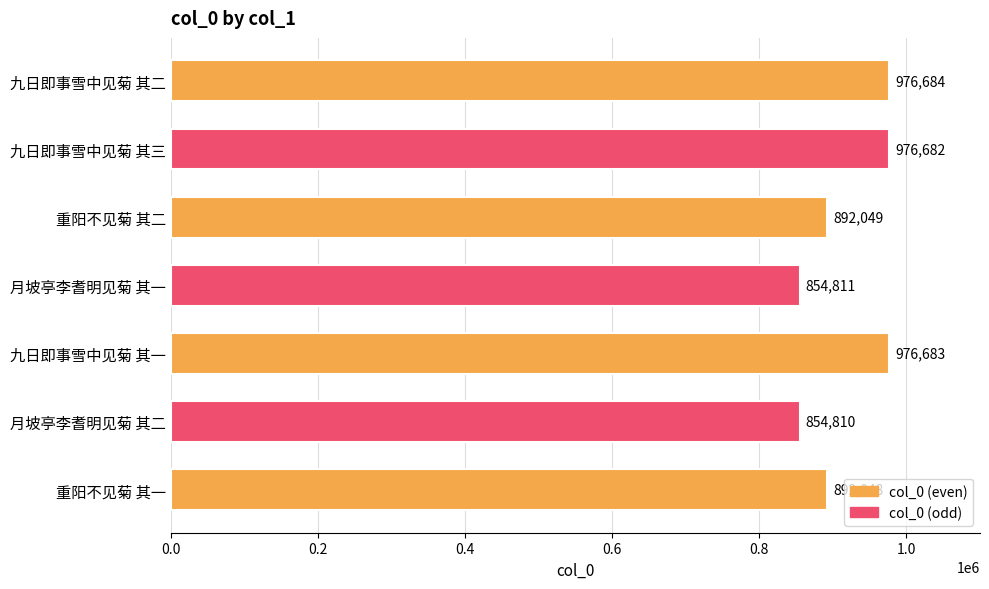

What is the smallest value displayed?

854810